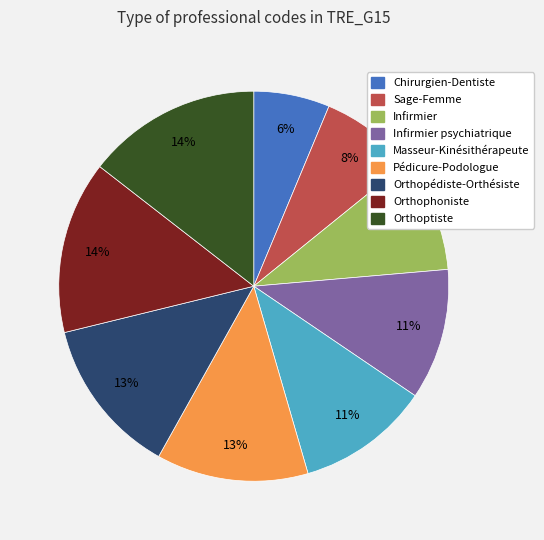

How many slices are in this pie chart?

9